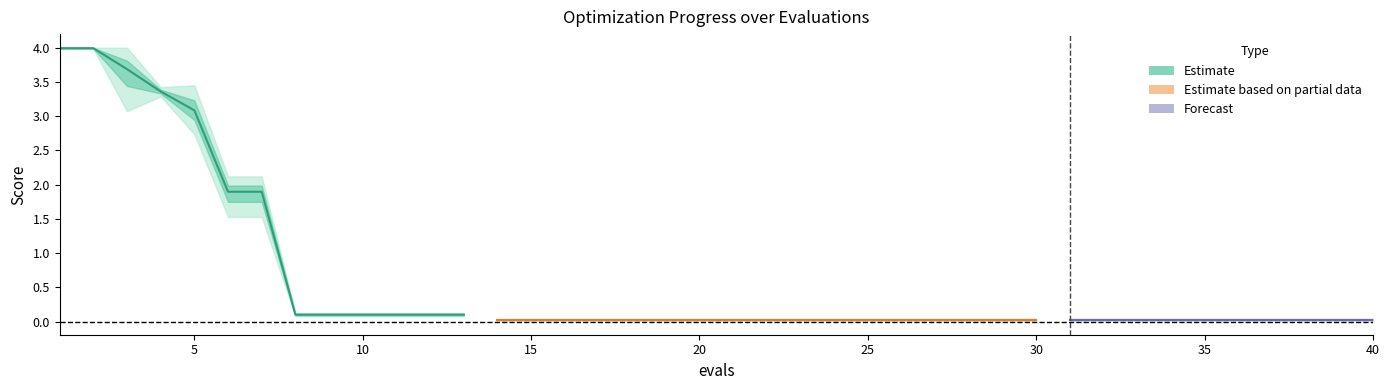

True or false: worst and mean cross at least once.

False